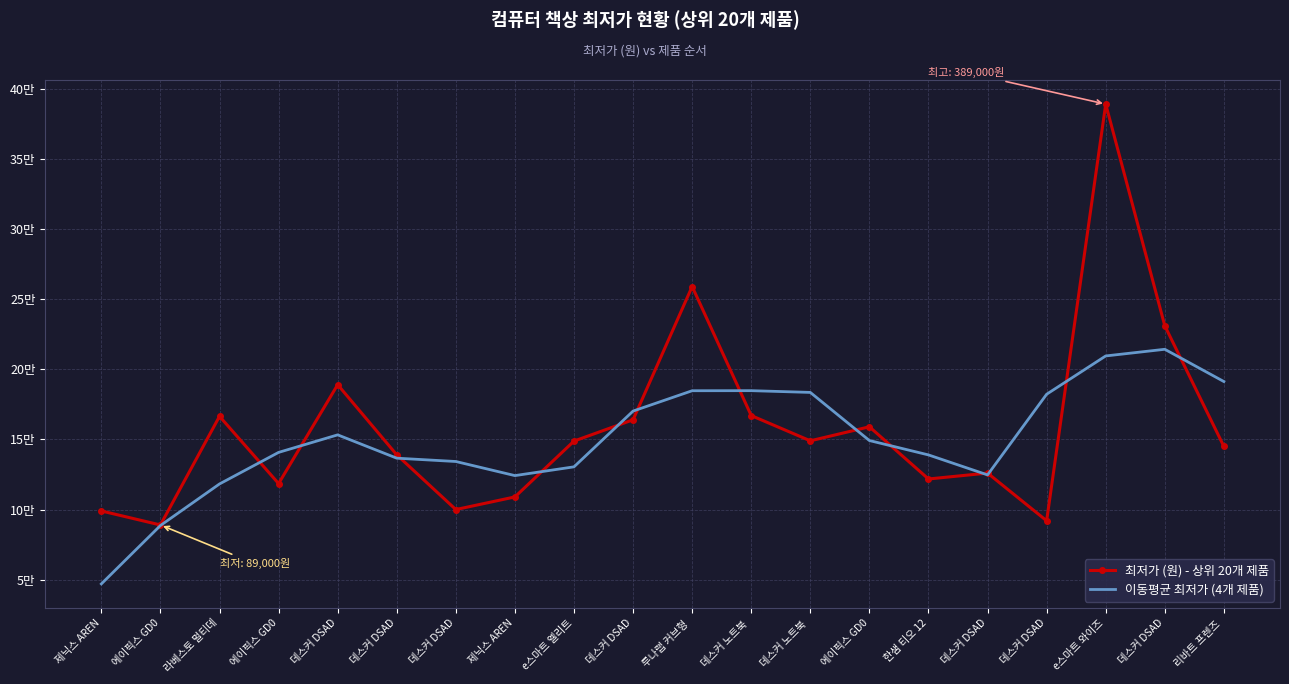

What is the value of the 이동평균 최저가 (4개 제품) point at the 20th from the left?

191250.0